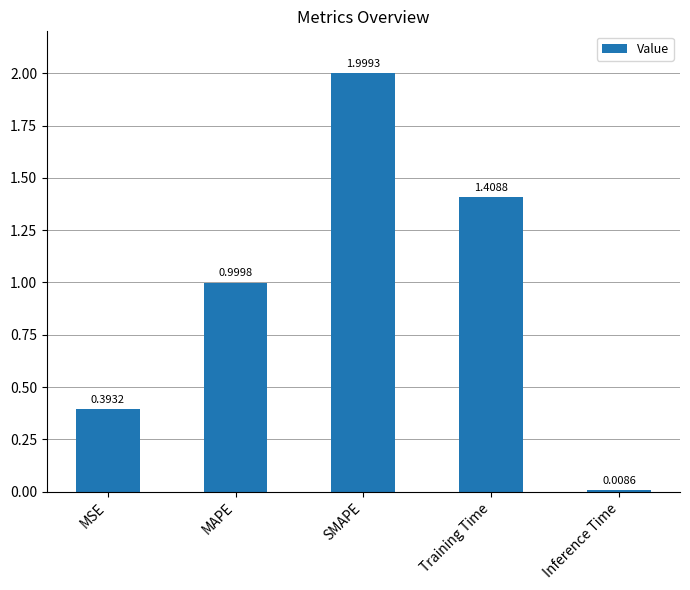

True or false: the data shows 2.0 at SMAPE.

True